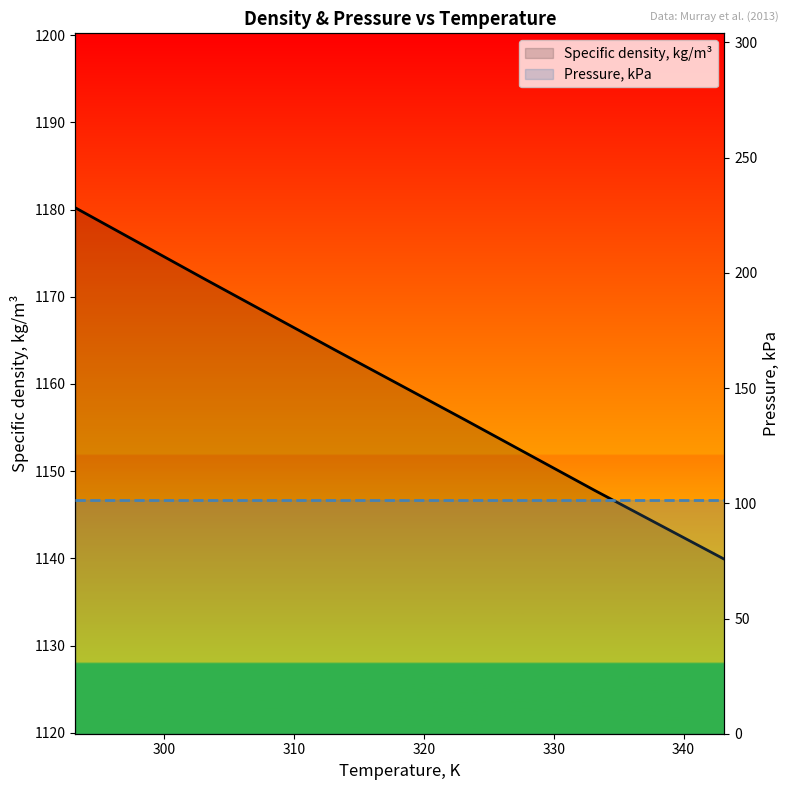

What is the sum of all Pressure, kPa values?

608.0